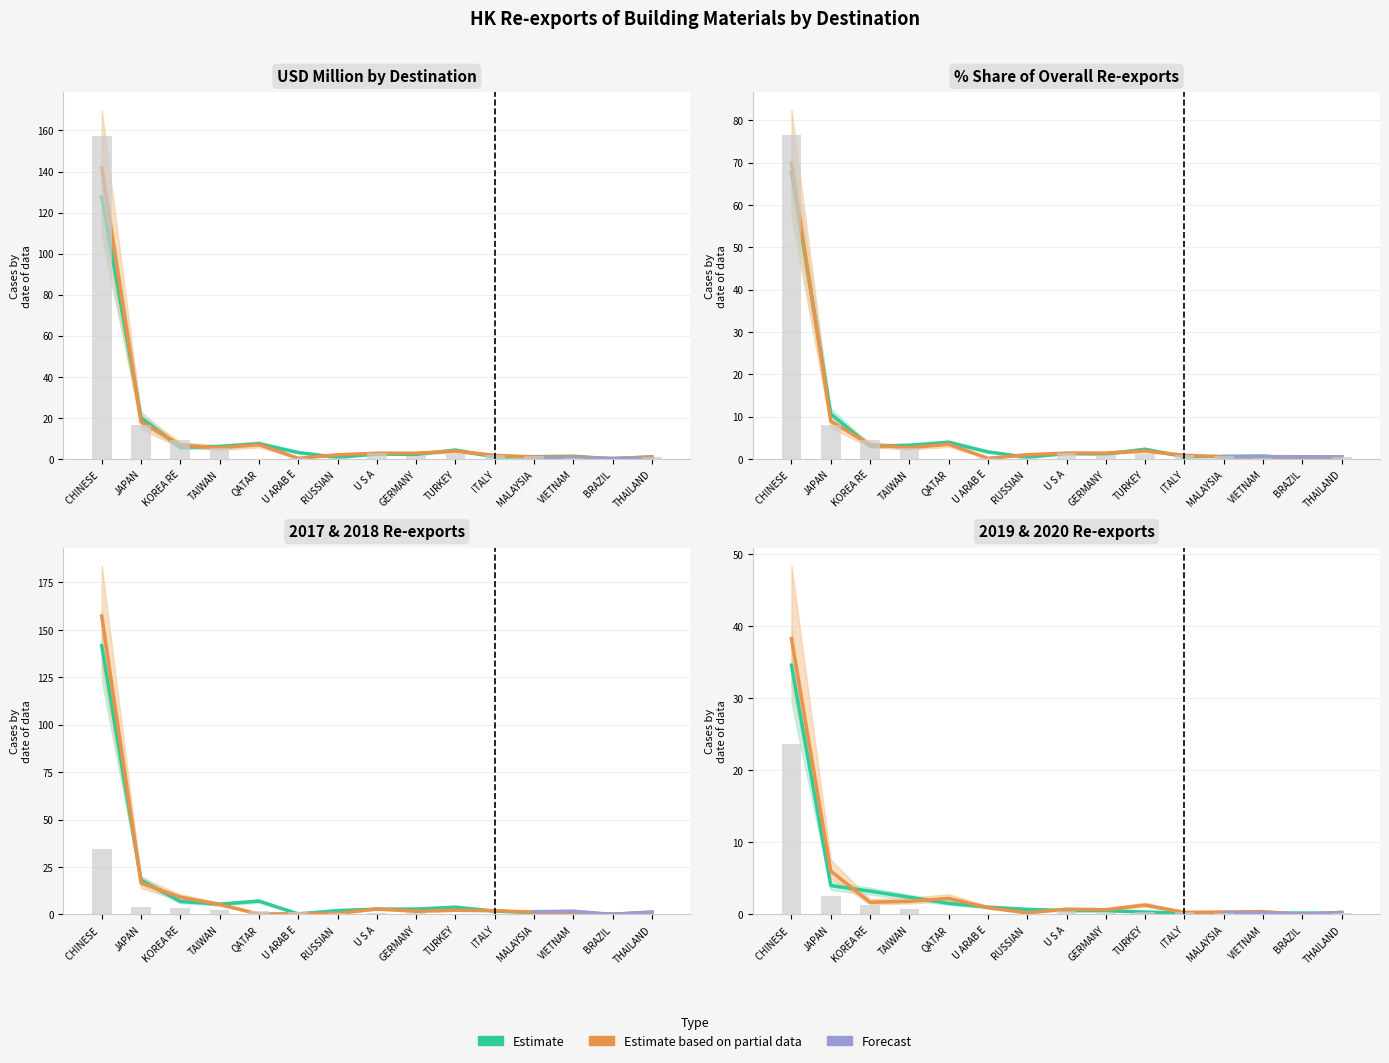

What value does the 201812 series have at GERMANY?

2.8